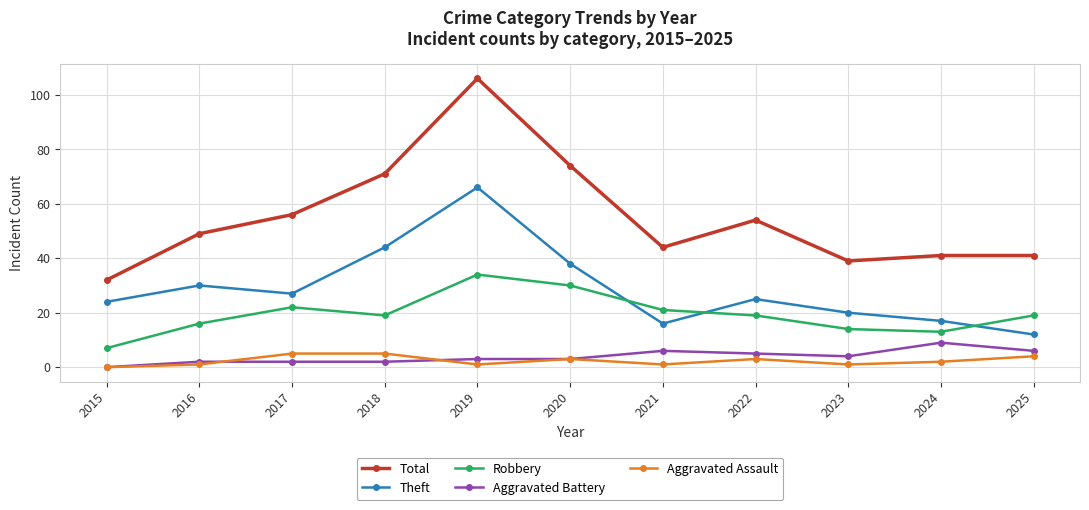

True or false: Theft and Aggravated Assault intersect in this chart.

False